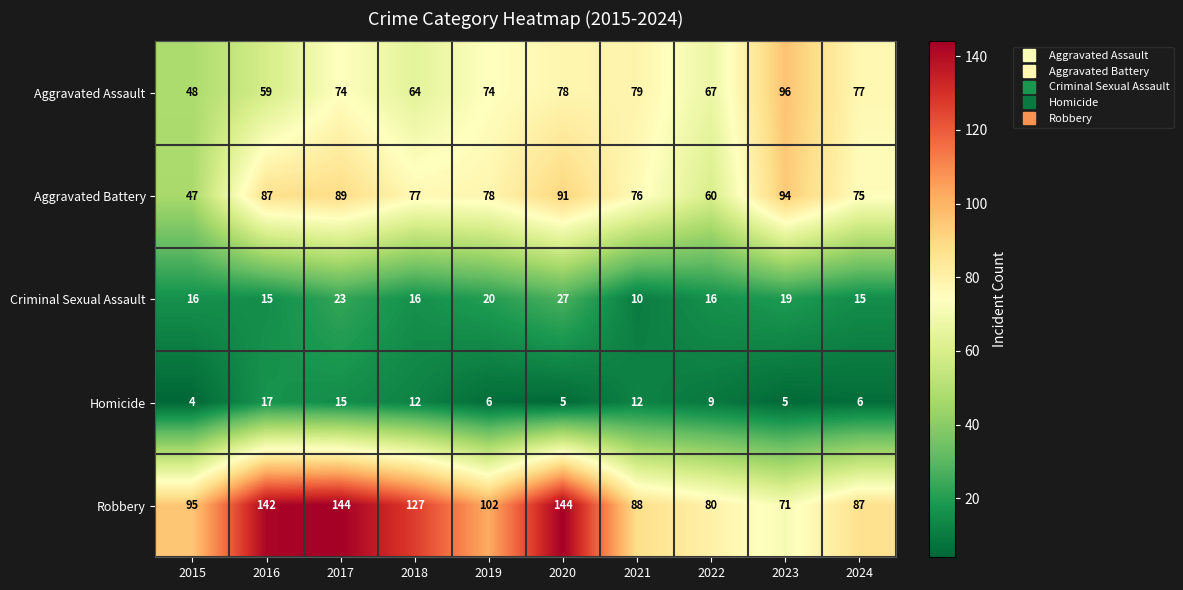

What is the minimum value shown in the chart?

4